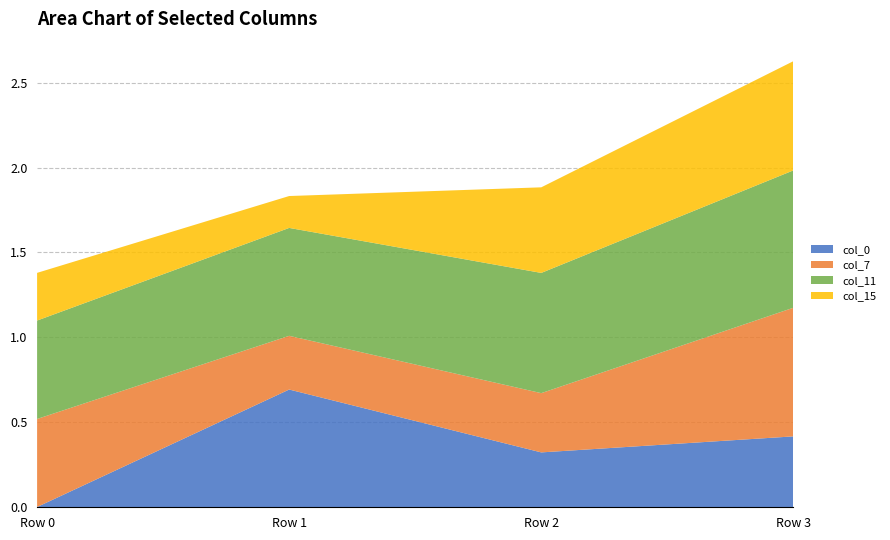

Reading right to left, list all the values displayed in this chart.

col_0: 0.4	0.3	0.7	0.0
col_7: 0.8	0.3	0.3	0.5
col_11: 0.8	0.7	0.6	0.6
col_15: 0.6	0.5	0.2	0.3